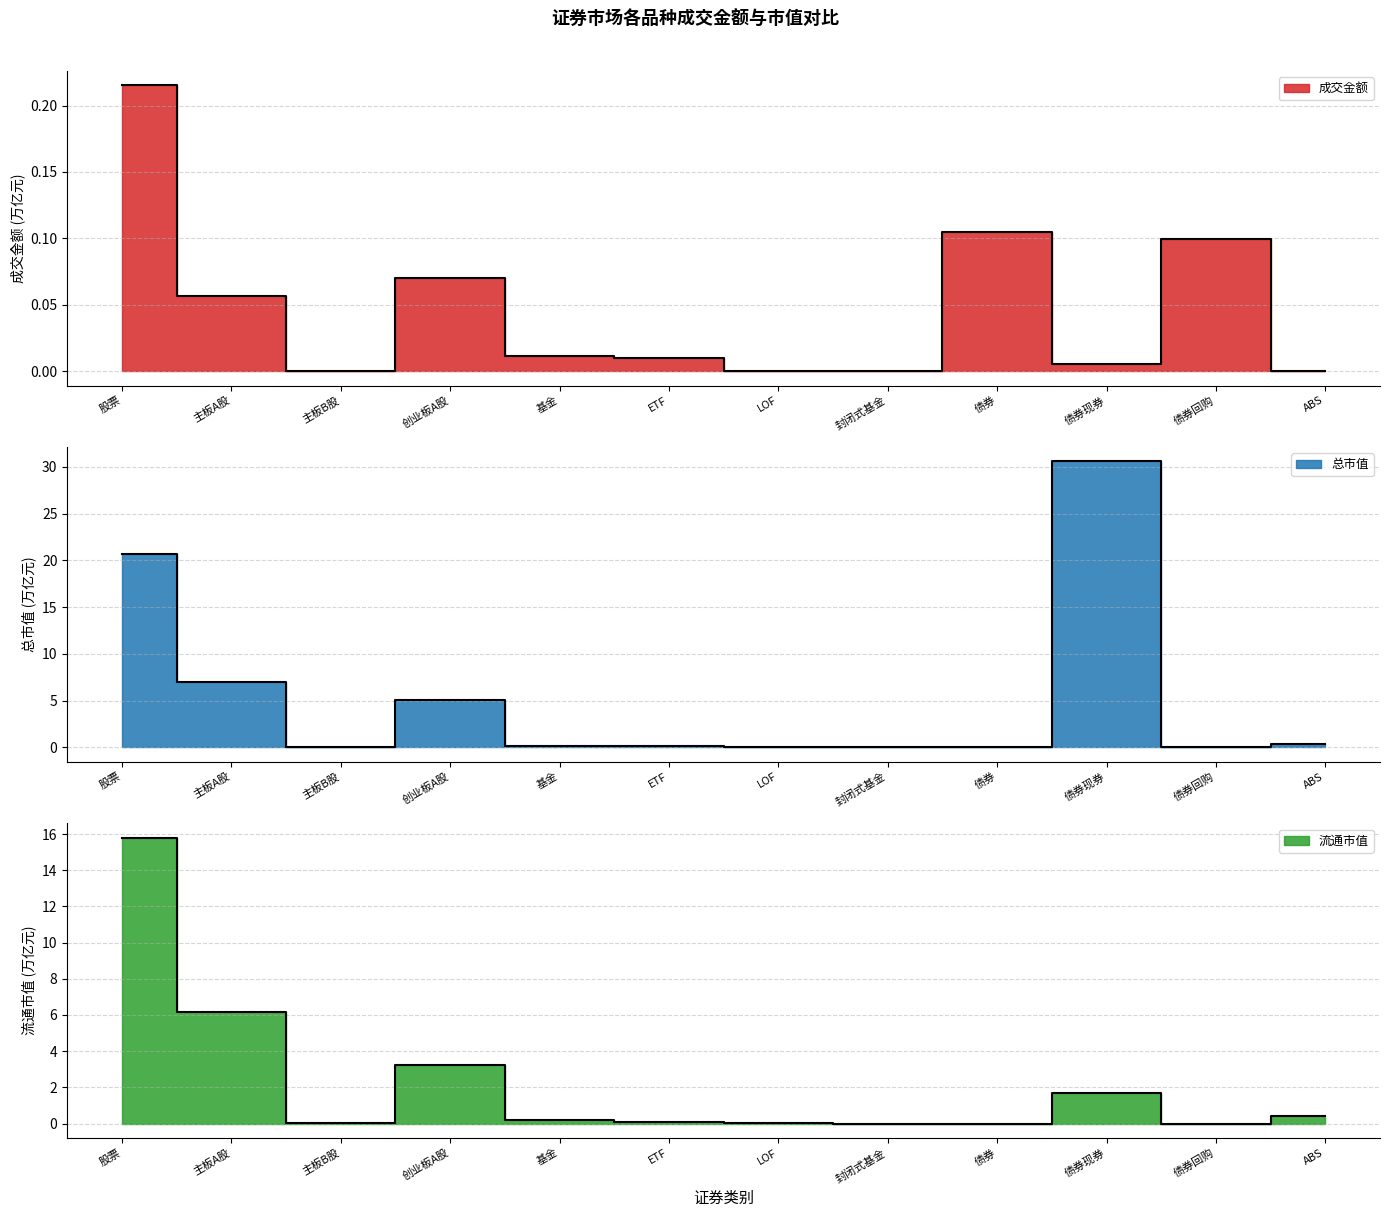

What is the label of the 1st point from the right?

ABS